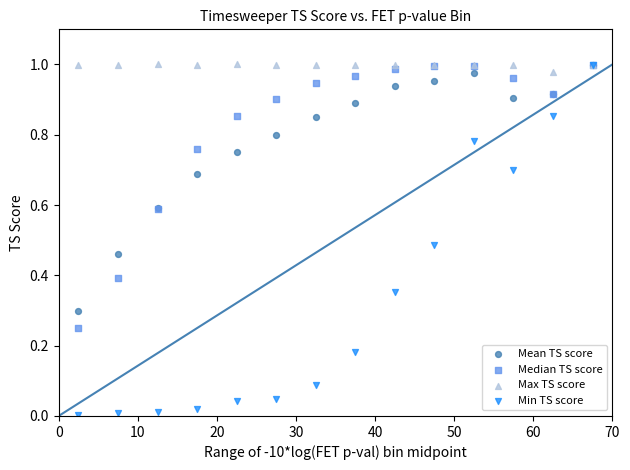

Which series has the widest spread of Y values?

Min TS score